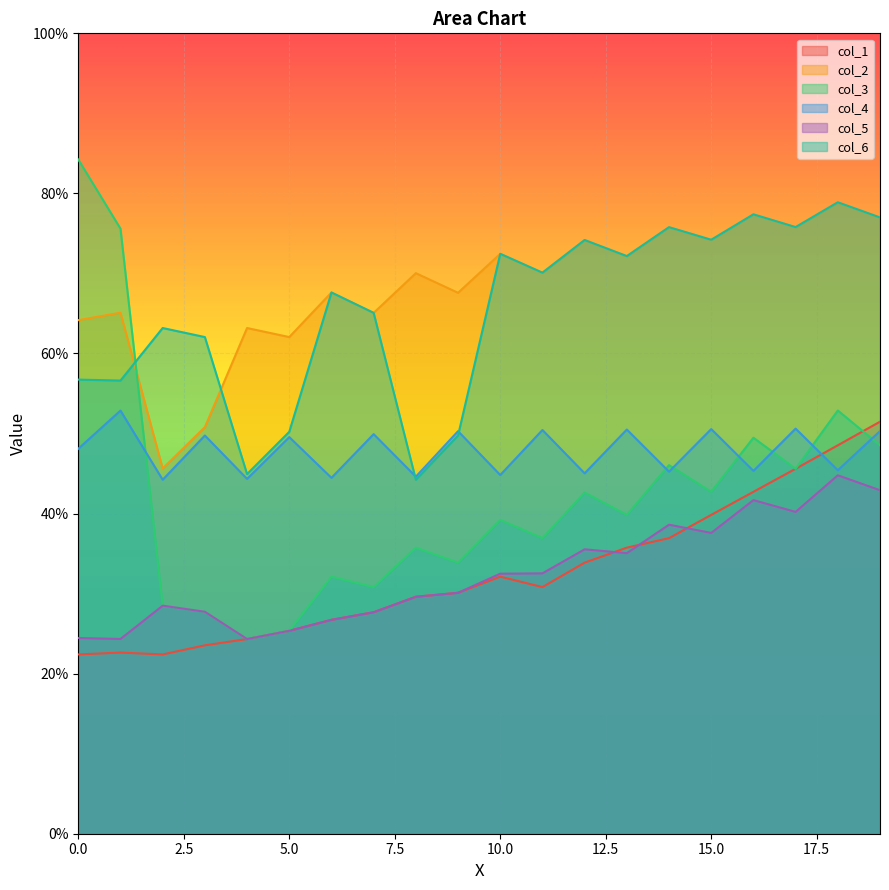

Is it true that col_2 equals 64.2 at 0?

True